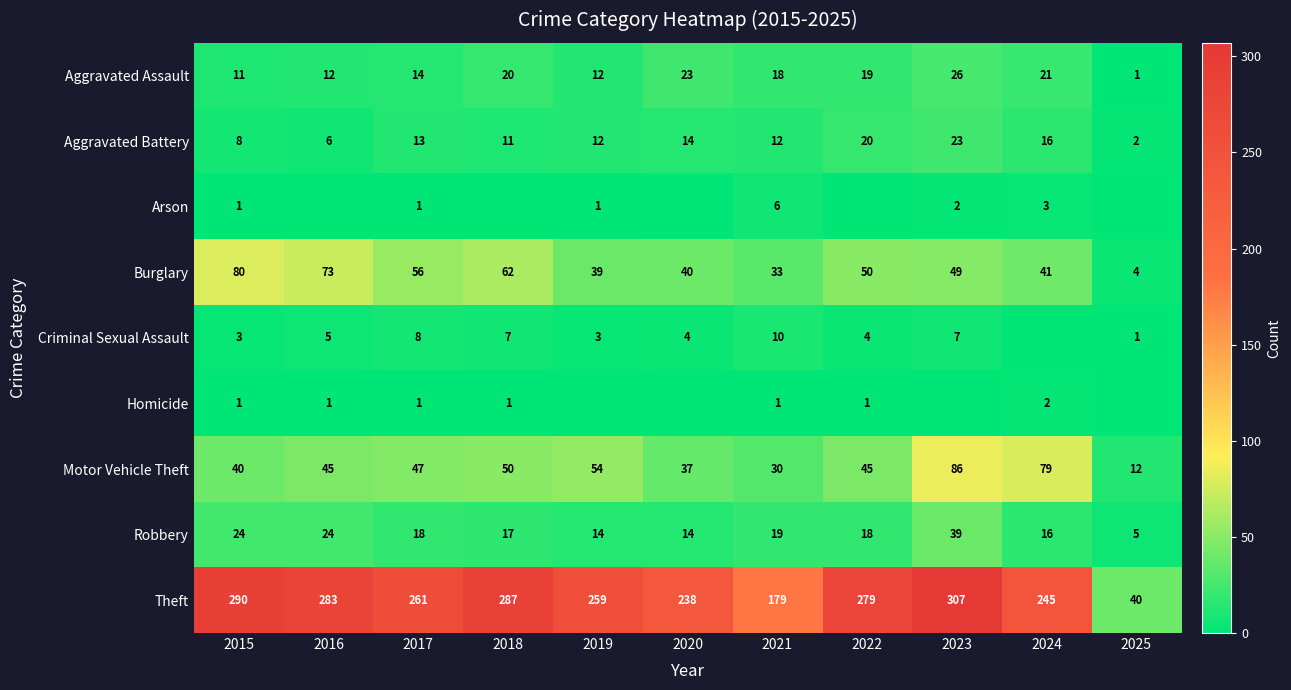

How many Criminal Sexual Assault values are between 3 and 7?

7